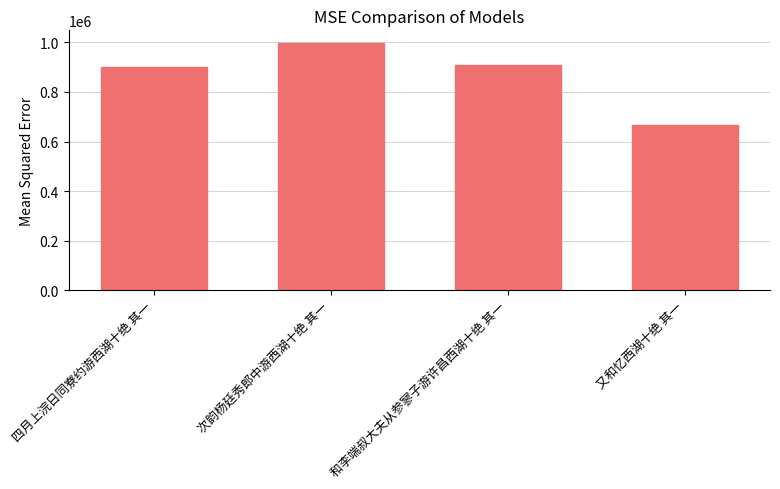

What is the label of the 4th bar from the right?

四月上浣日同寮约游西湖十绝 其一